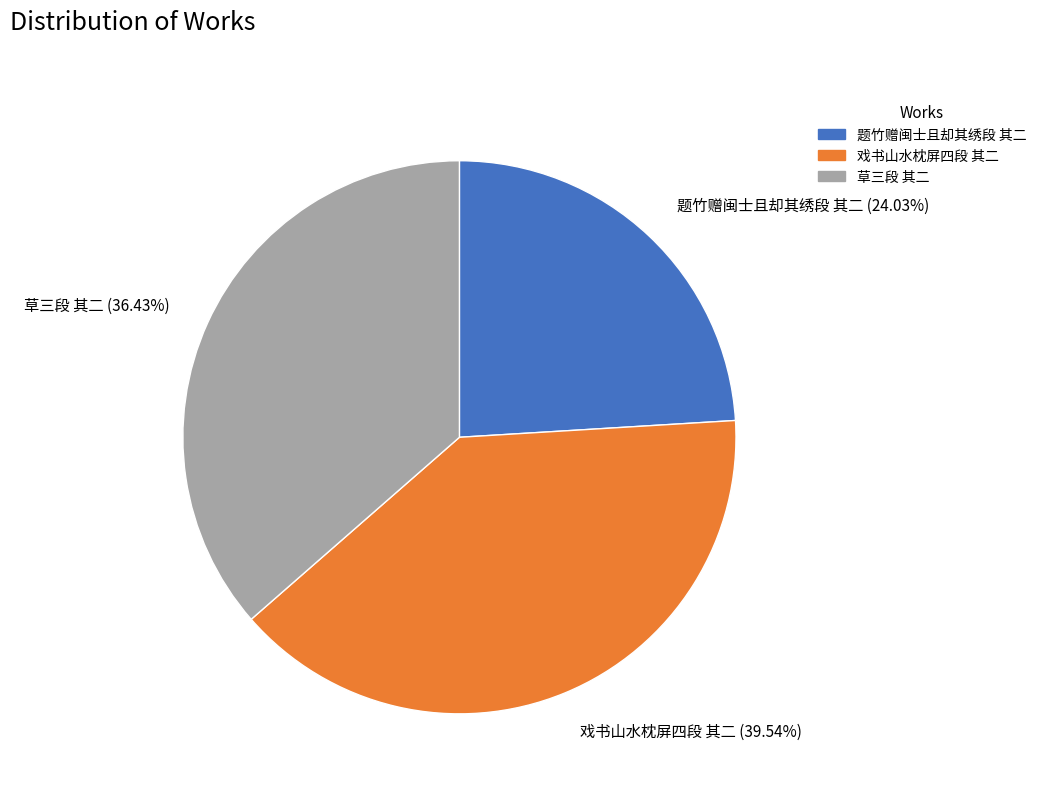

Is it true that 戏书山水枕屏四段 其二 is 40% of the pie?

True